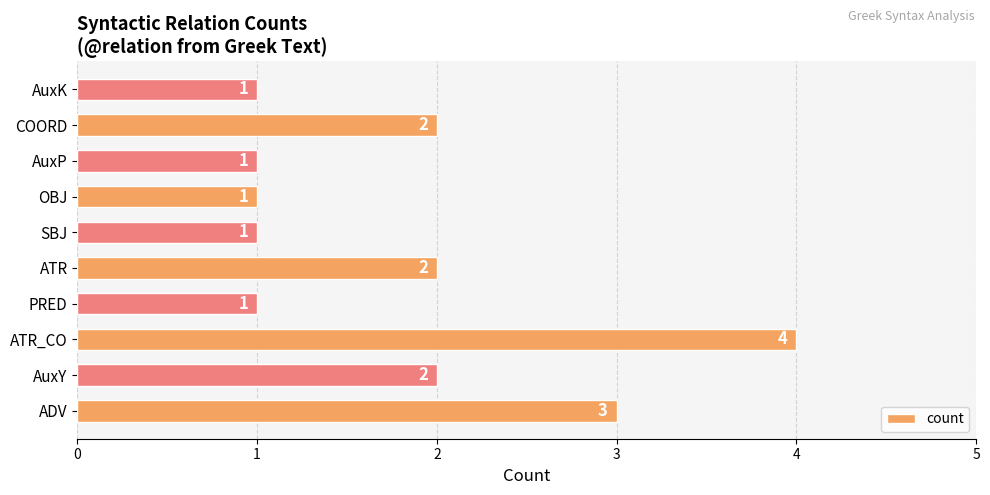

Reading bottom to top, what are all the values shown in this chart?

3	2	4	1	2	1	1	1	2	1